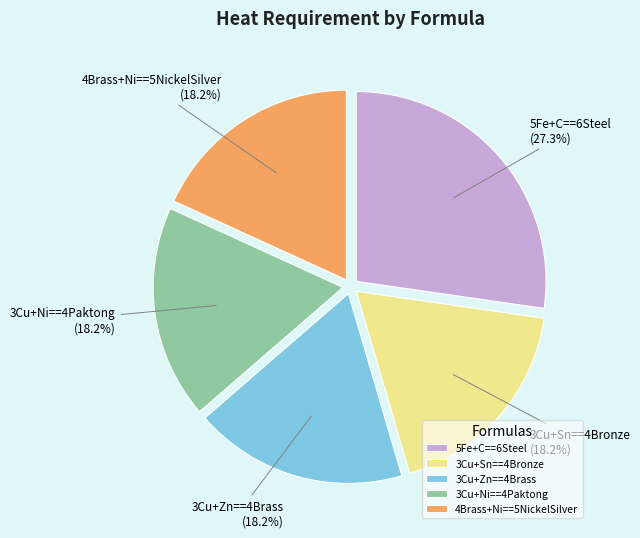

What is the largest slice in the pie chart?

5Fe+C==6Steel